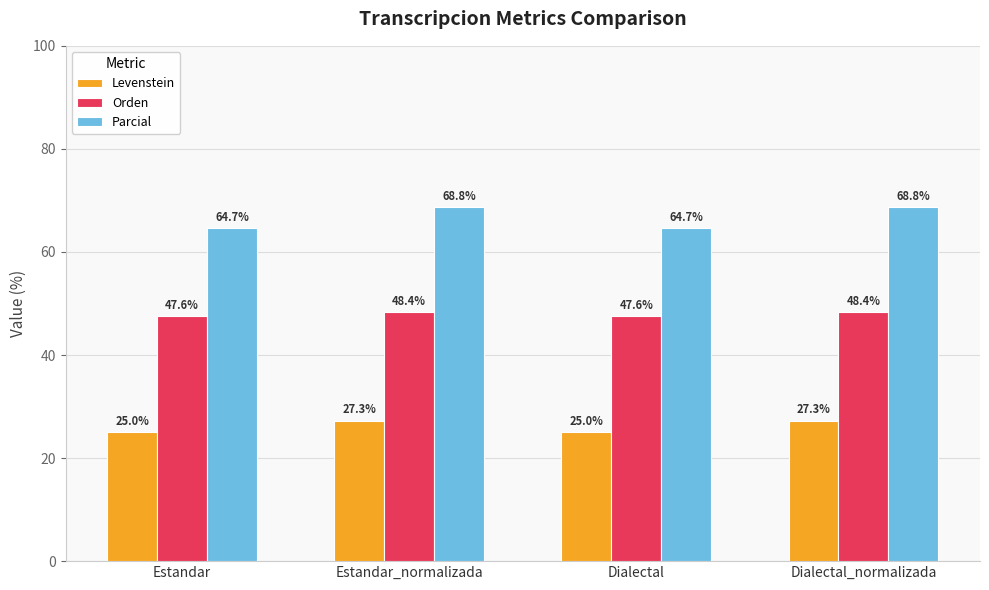

Rank the series by their average value, from lowest to highest.

Levenstein, Orden, Parcial